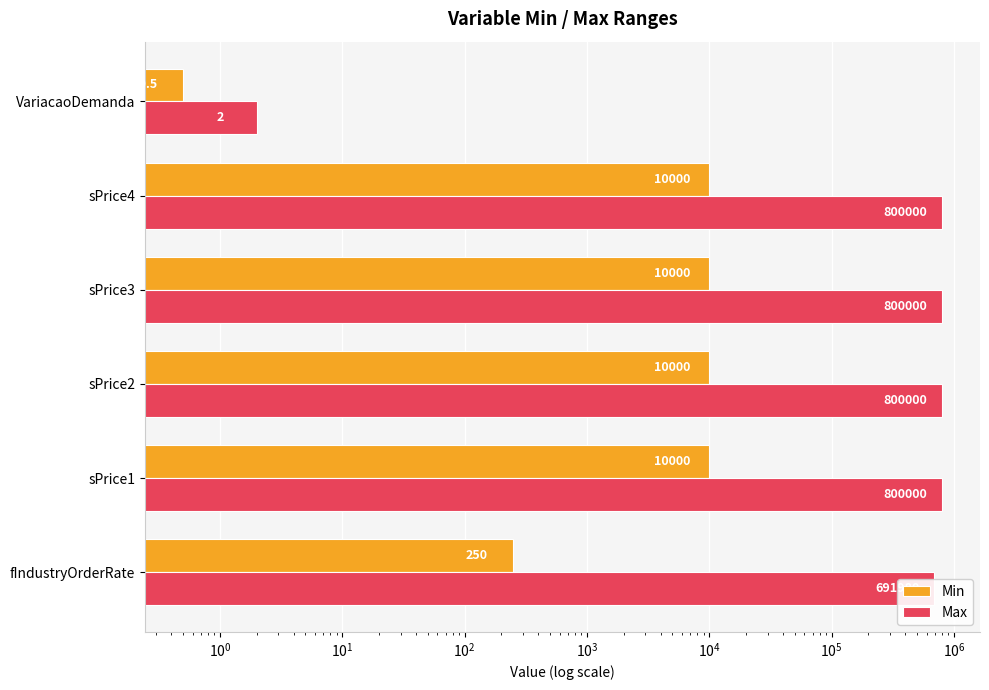

True or false: Min has a value of 442.0 at fIndustryOrderRate.

False